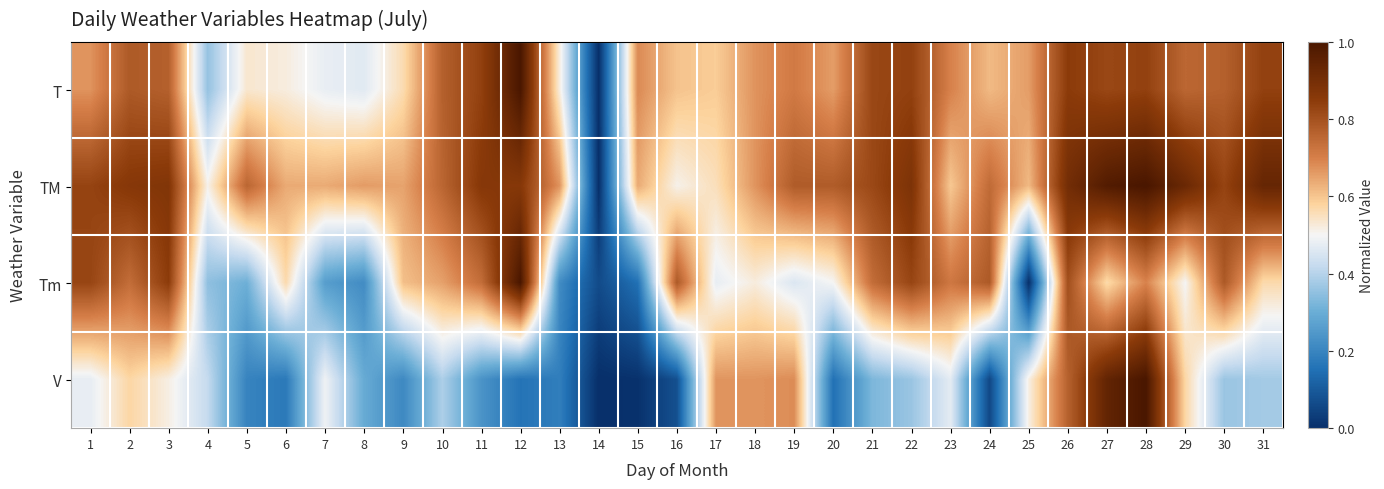

At 10, list the series in order from largest to smallest.

T, TM, Tm, V